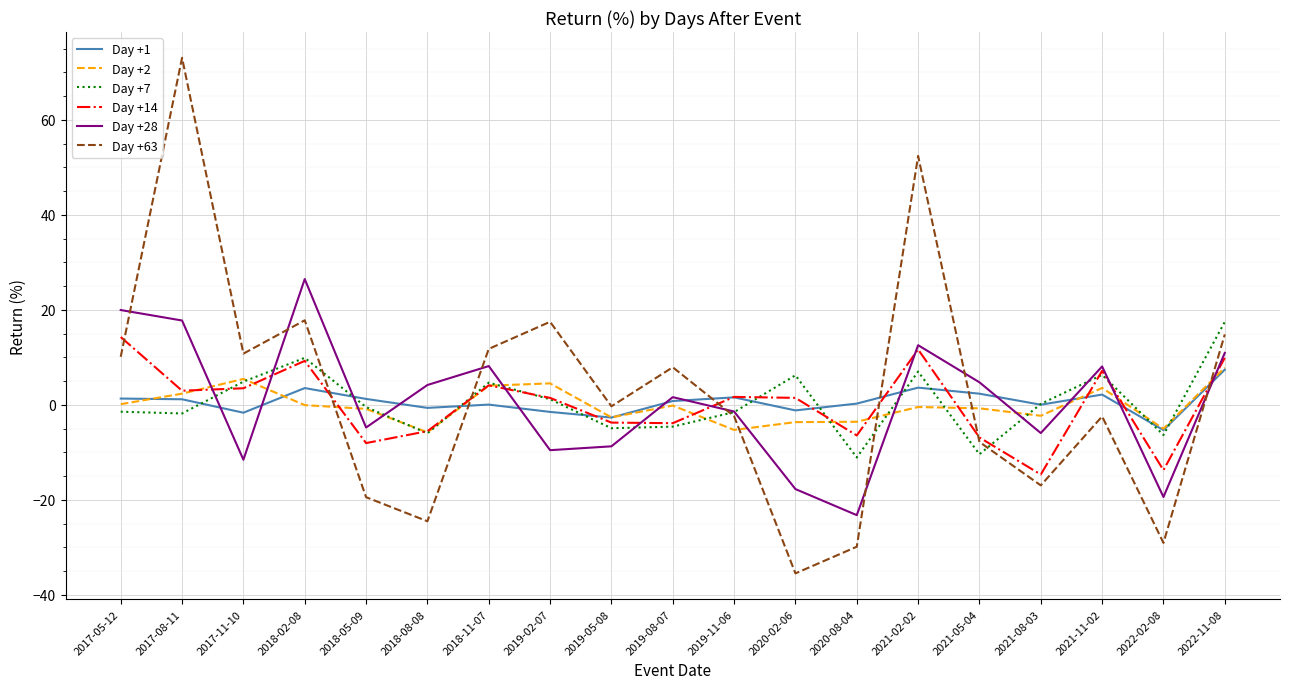

What is the difference between the second highest and second lowest values in the Day +7 series?

20.3